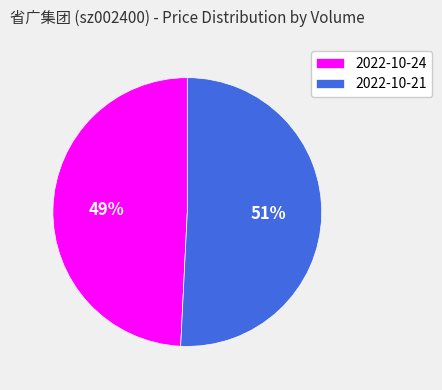

What is the largest slice in the pie chart?

2022-10-21